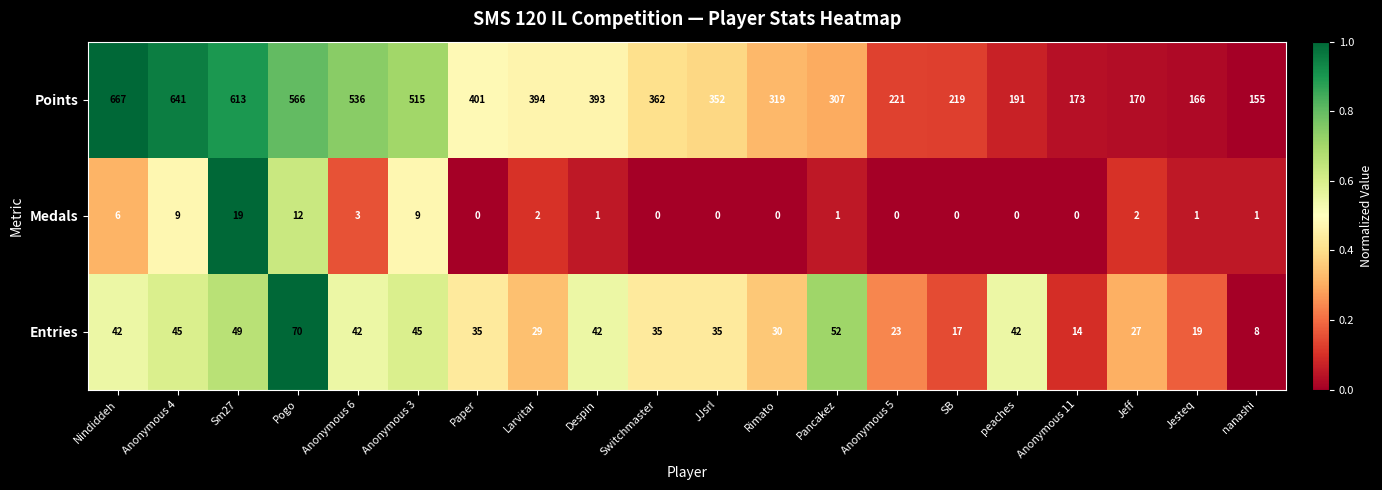

How many data points does each series have?

20